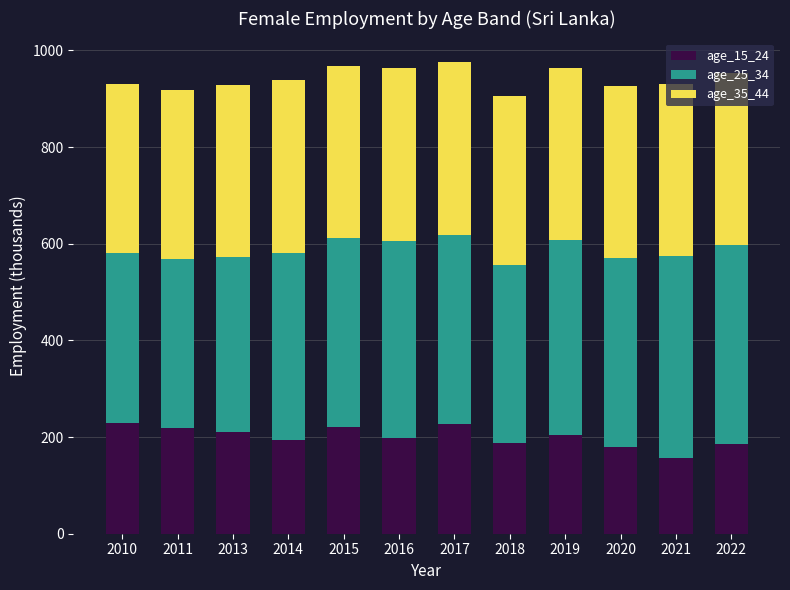

What is the total value across all series at 2022?

954.1